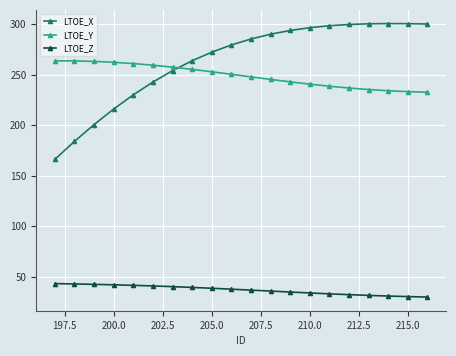

True or false: LTOE_Z and LTOE_Y cross at least once.

False